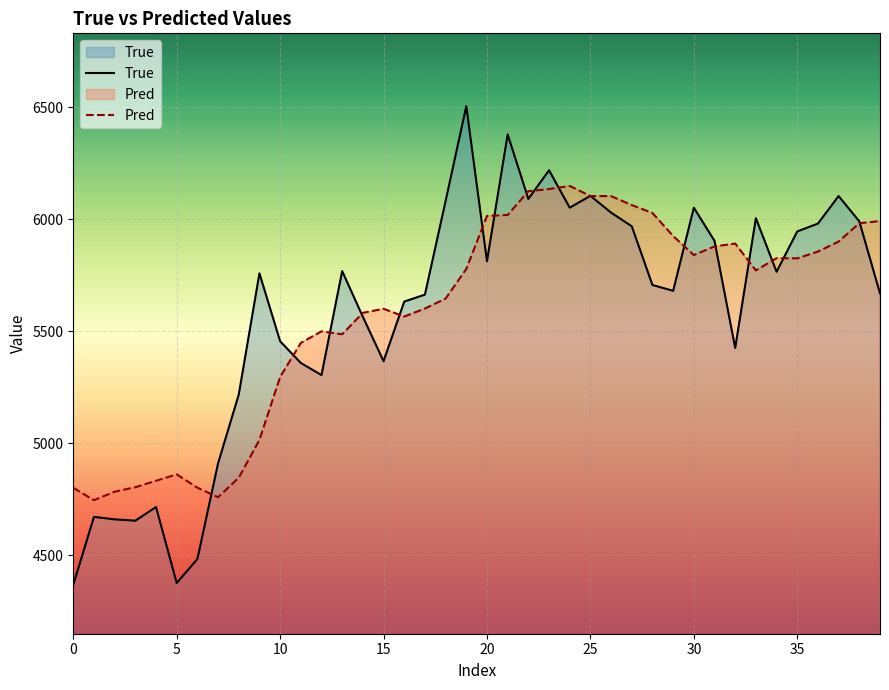

What is the total value across all series at 25?

12209.2